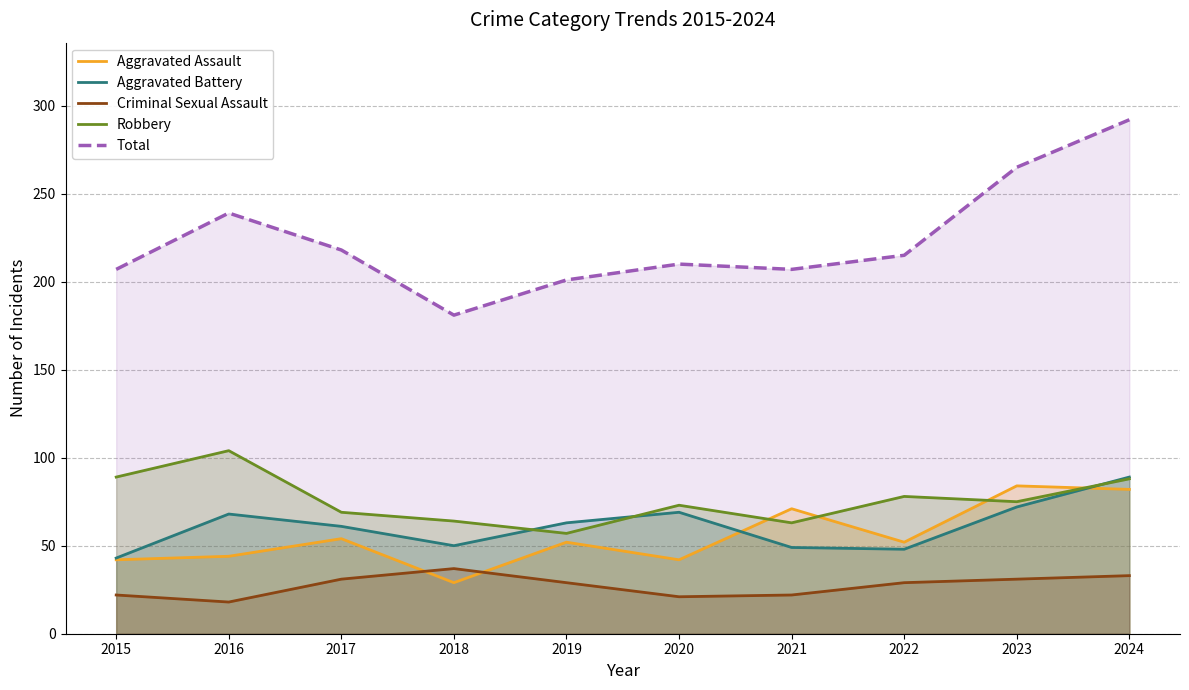

Rank the series by their maximum value, from highest to lowest.

Total, Robbery, Aggravated Battery, Aggravated Assault, Criminal Sexual Assault